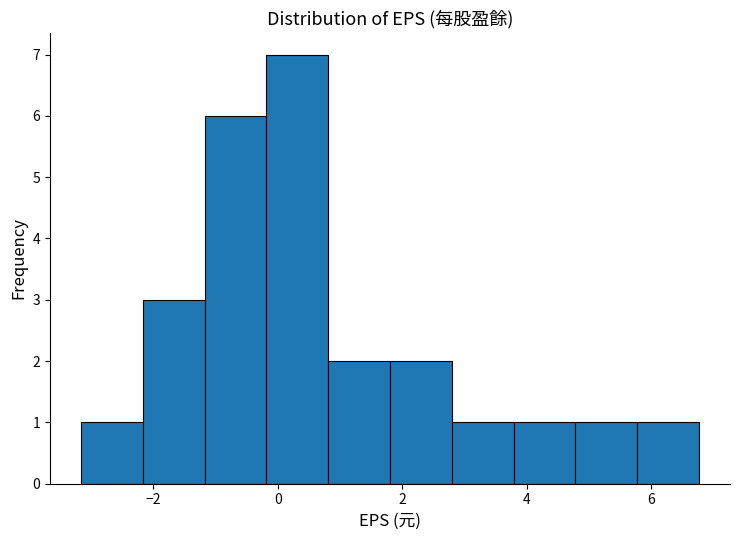

Reading left to right, transcribe this chart: for each bar, give the range it covers on the x-axis and its height. Neither the bar edges nor the heights are printed on the chart, so give them approximately, as read against the axes.

-3.2 to -2.2: 1
-2.2 to -1.2: 3
-1.2 to -0.2: 6
-0.2 to 0.8: 7
0.8 to 1.8: 2
1.8 to 2.8: 2
2.8 to 3.8: 1
3.8 to 4.8: 1
4.8 to 5.8: 1
5.8 to 6.8: 1